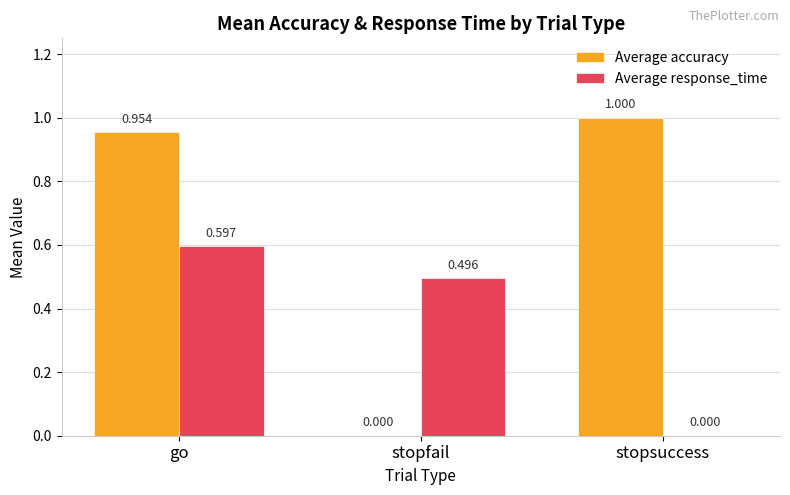

Which label corresponds to the largest value in the chart?

stopsuccess